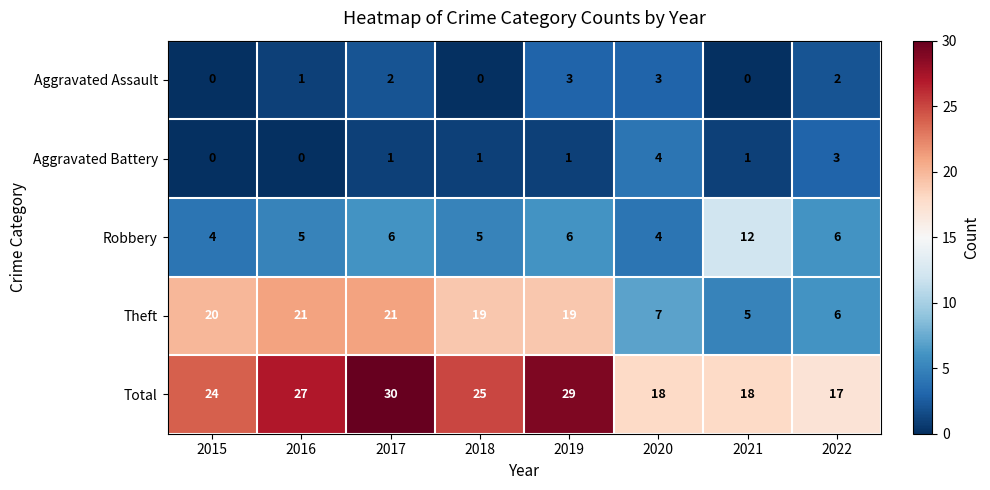

How many values in the Aggravated Assault series are below 2?

4